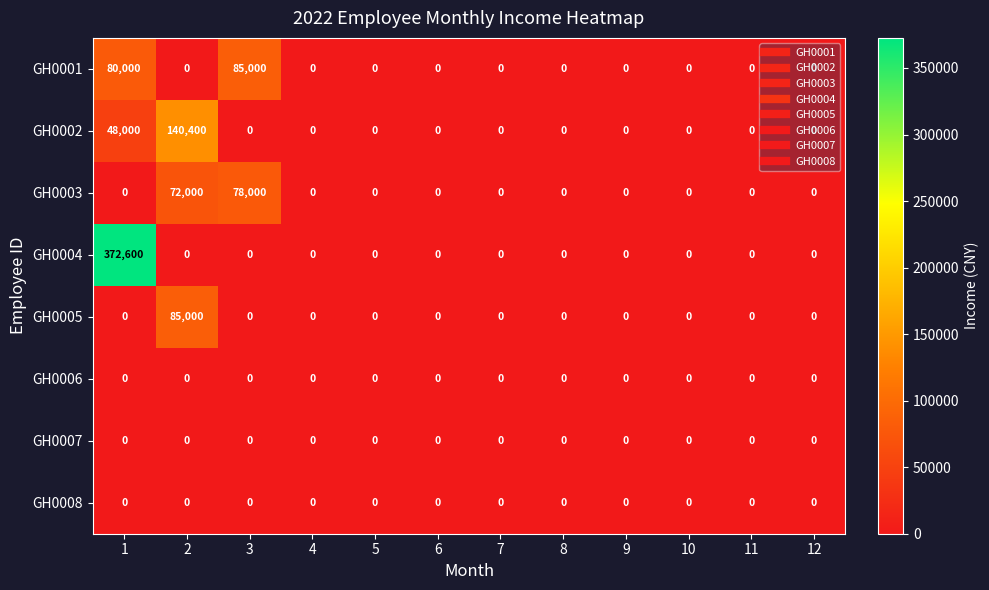

What is the greatest value displayed?

372600